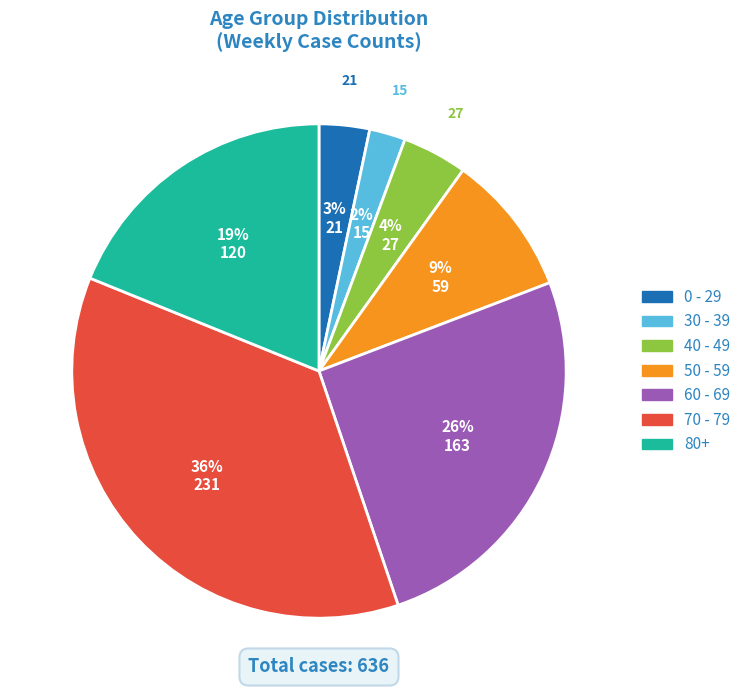

What is the ratio of the value at 40 - 49 to the value at 0 - 29?

1.3